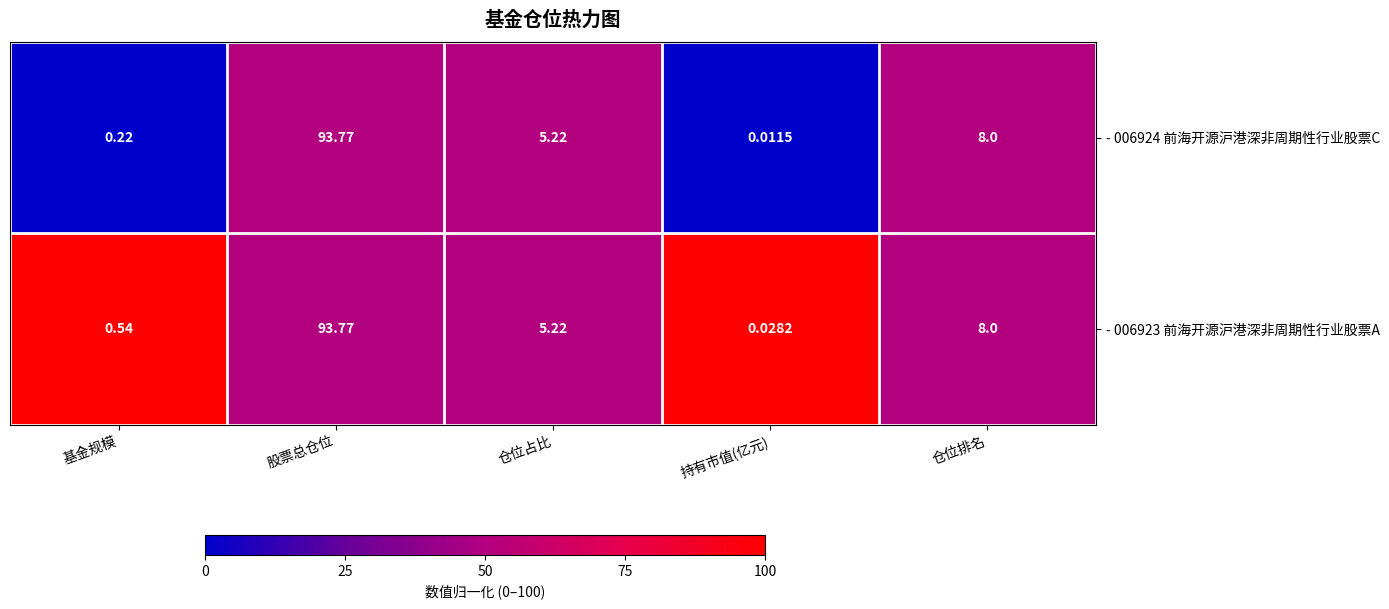

At which category is the sum across all series the highest?

股票总仓位